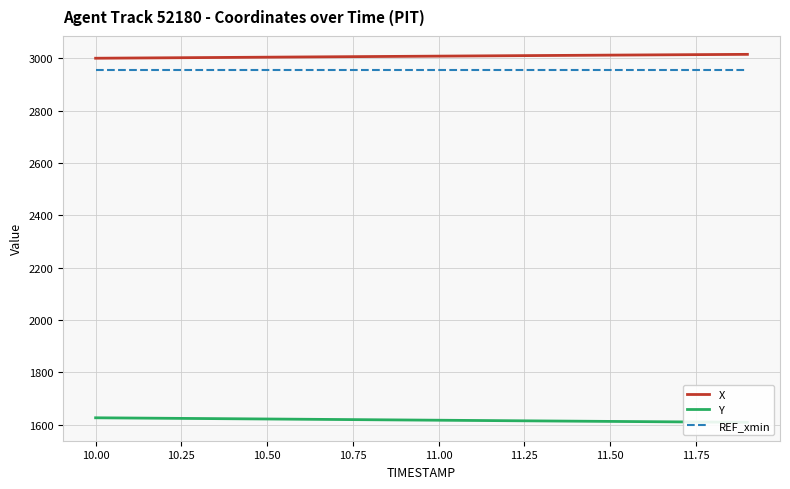

True or false: Y and REF_xmin cross at least once.

False